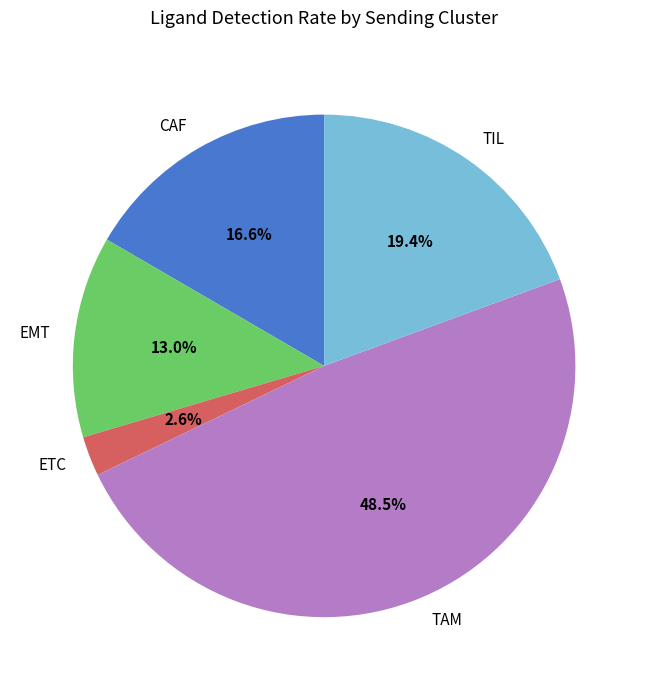

Rank the categories by value from highest to lowest.

TAM, TIL, CAF, EMT, ETC